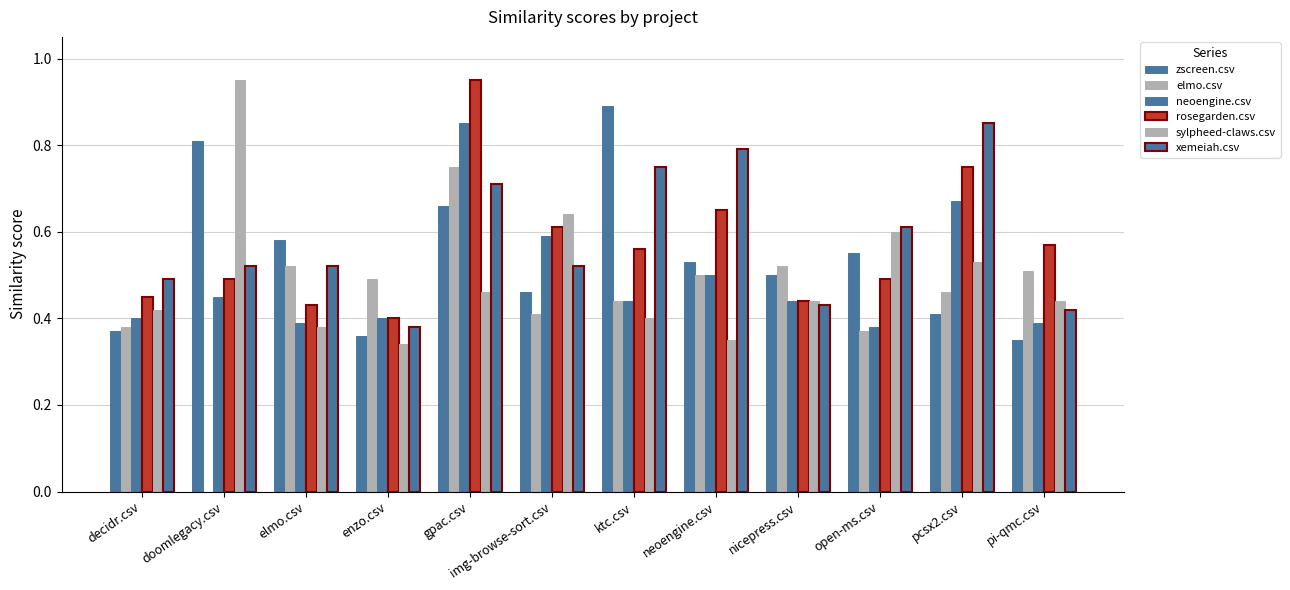

What is the sum of the rosegarden.csv values at gpac.csv and pi-qmc.csv?

1.5